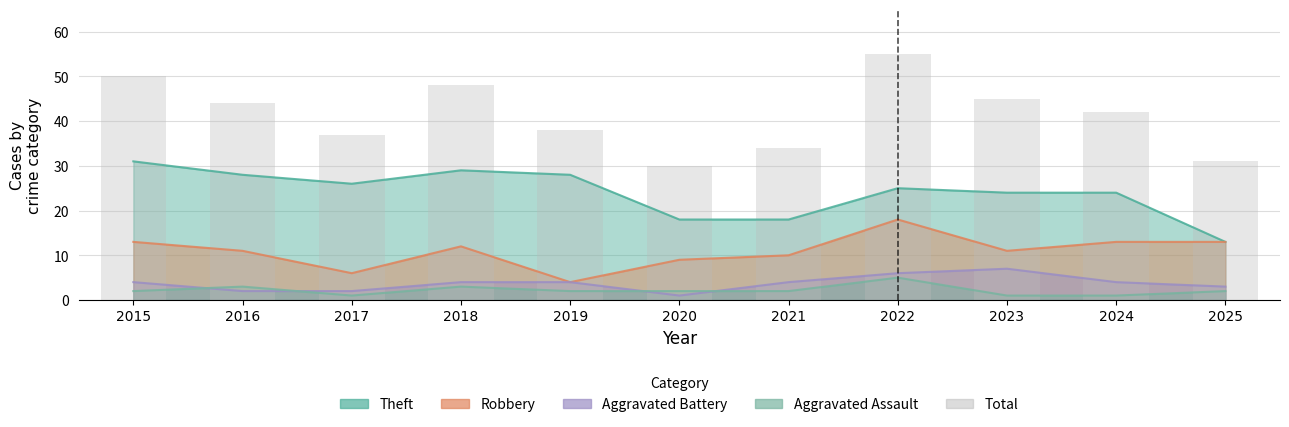

Are the bars horizontal?

No